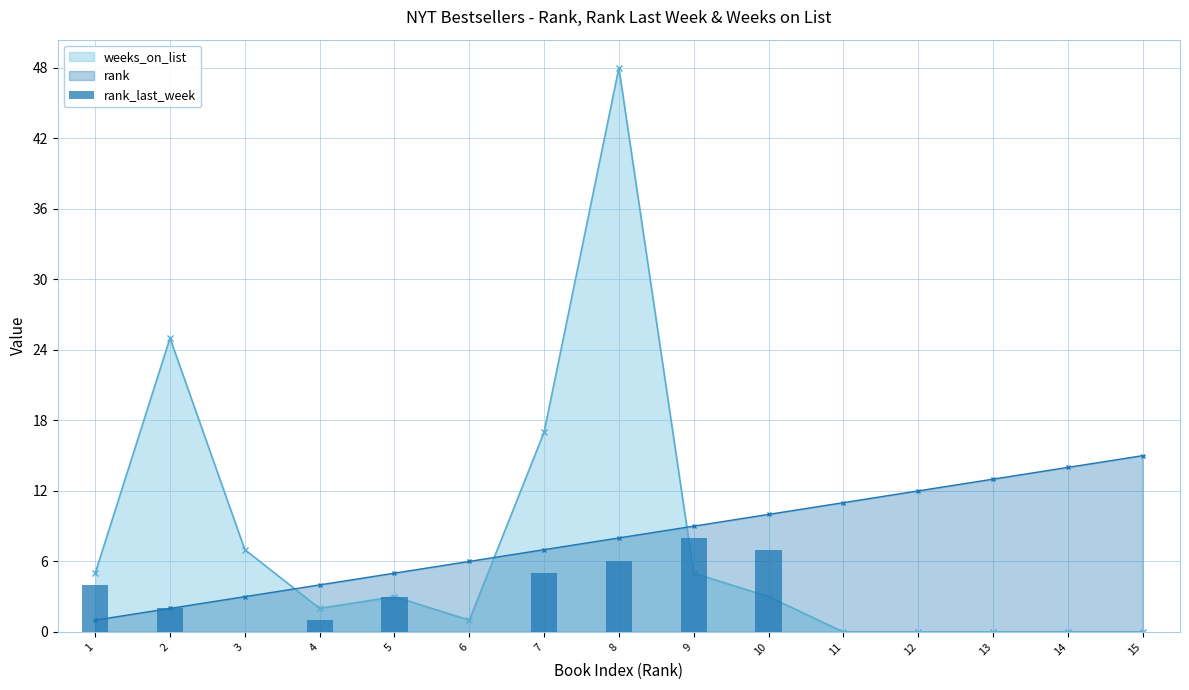

What is the sum of all rank_last_week values?

36